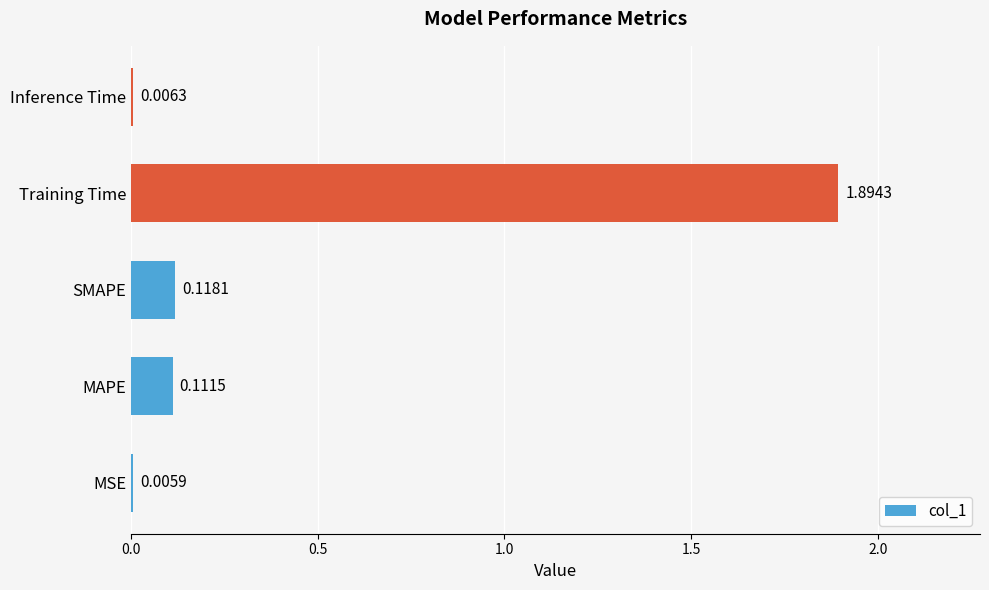

What is the average value?

0.4